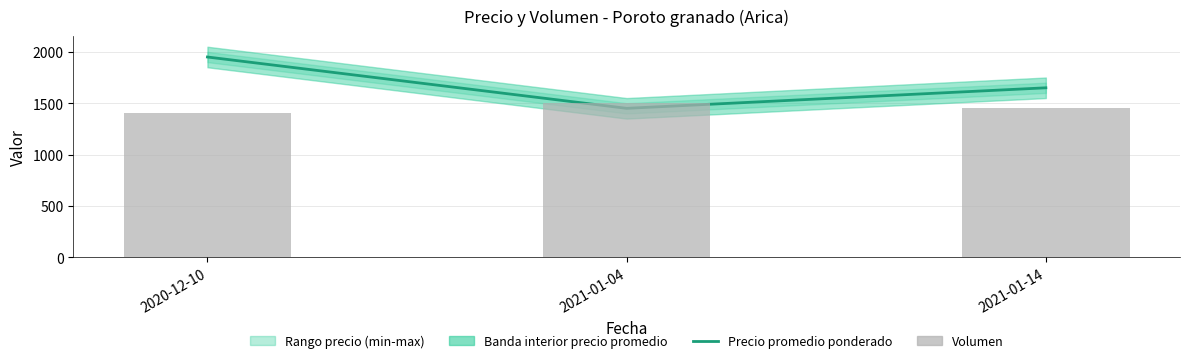

The Volumen series shows 1400 at 2020-12-10. True or false?

True